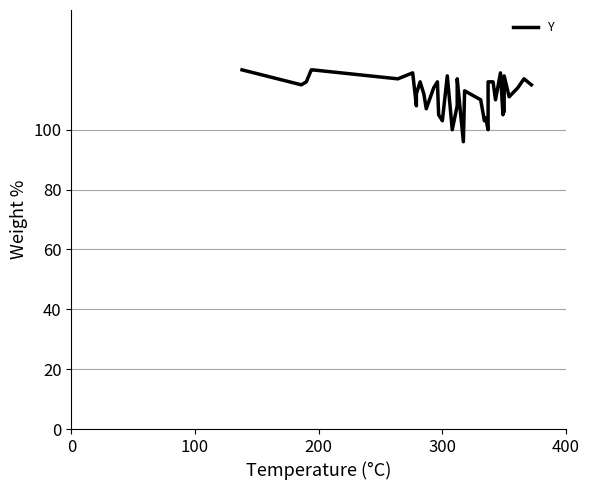

What is the maximum value shown in the chart?

120